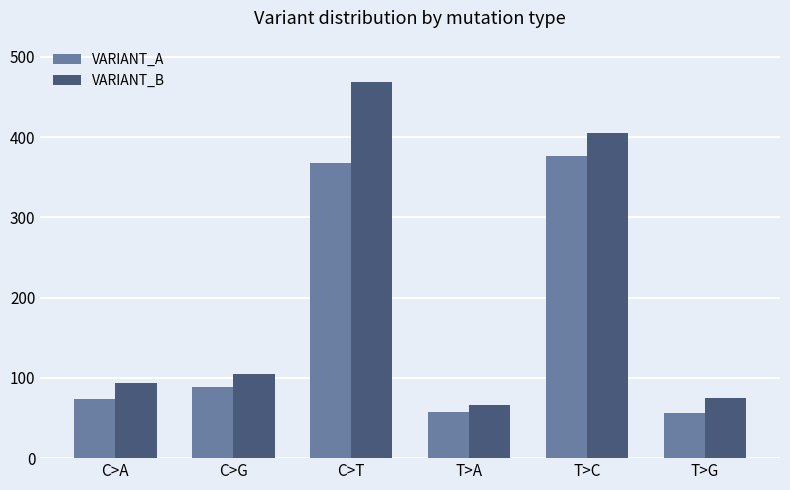

The value of VARIANT_B at T>G is 75. True or false?

True